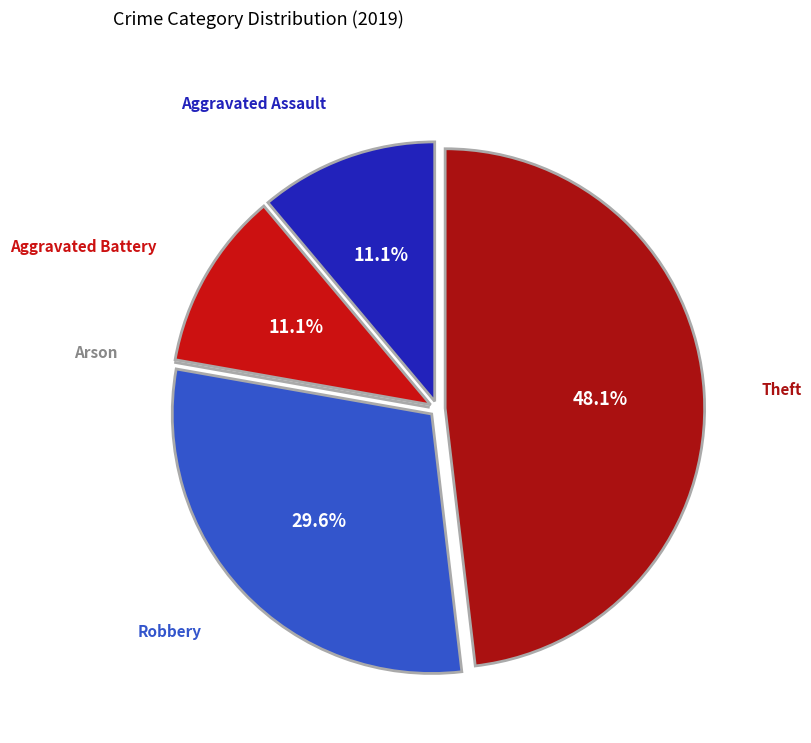

Which has a higher value, Aggravated Assault or Robbery?

Robbery